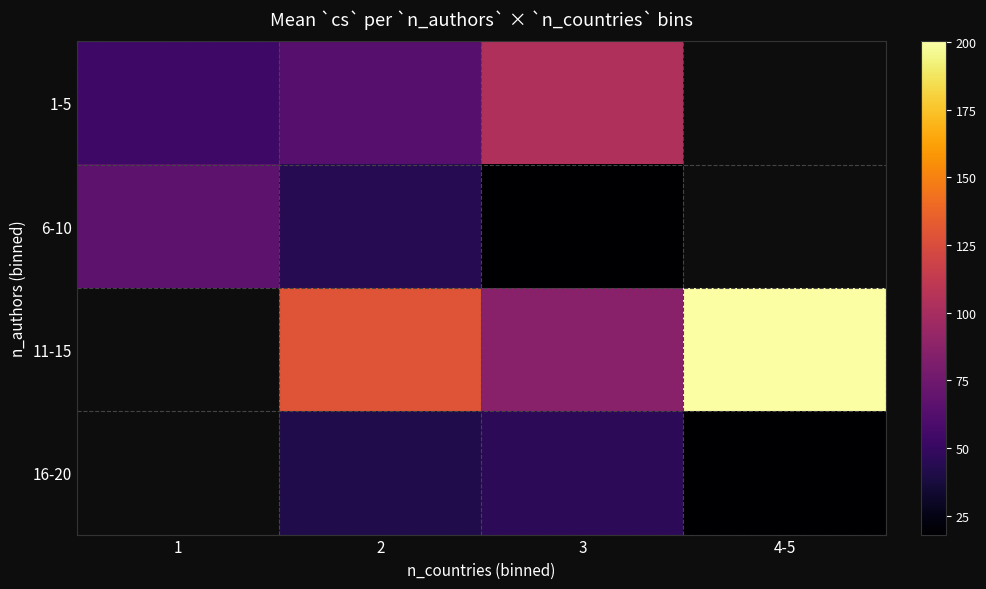

At which label does 1-5 reach its minimum?

1